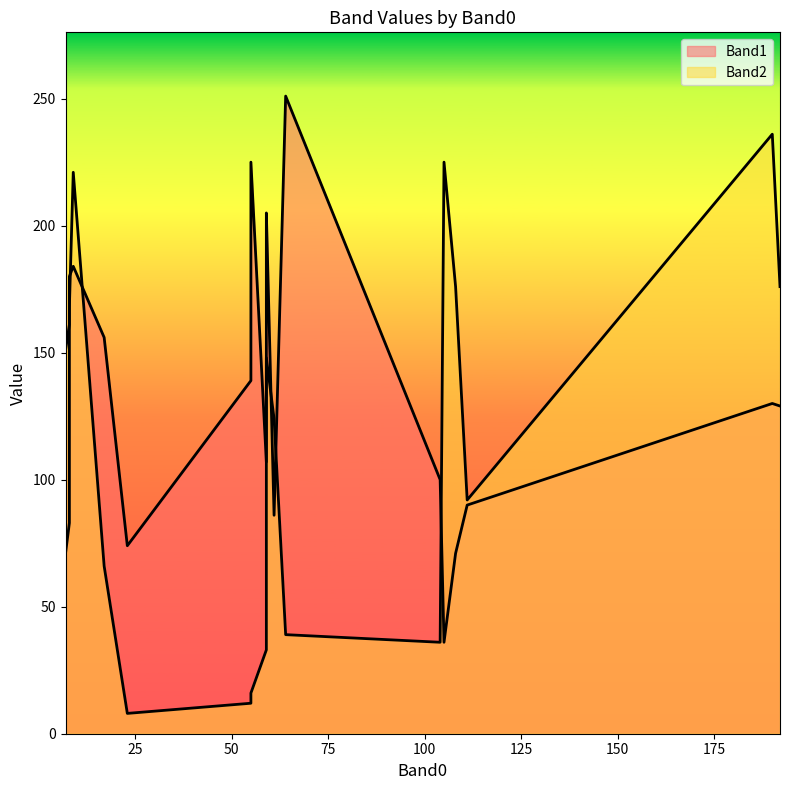

How many intersections are there between Band1 and Band2?

12